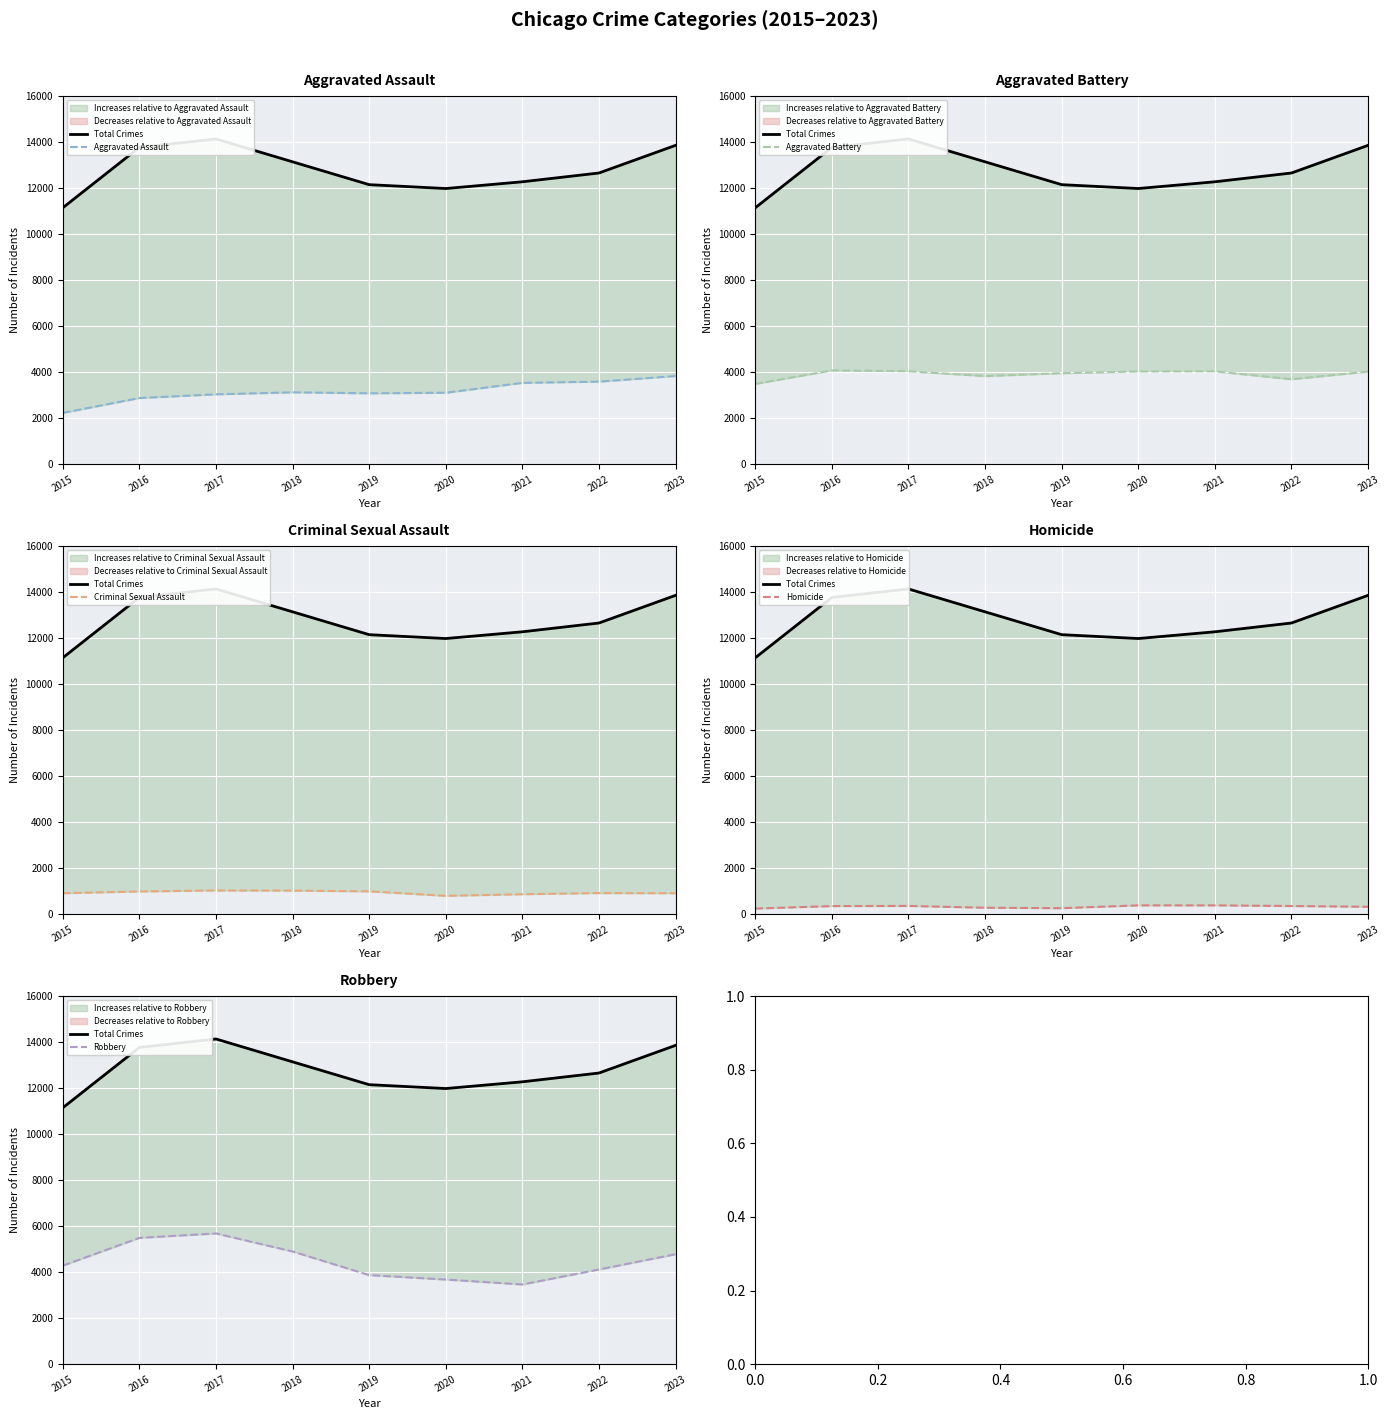

Count the number of categories in the chart.

9